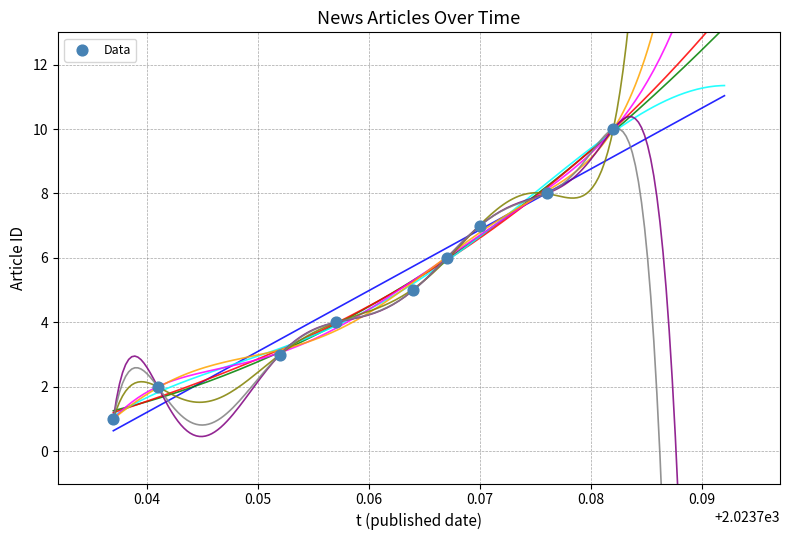

What is the change in value from 2023-10-07 10:35 to 2023-10-08 11:34?

+1